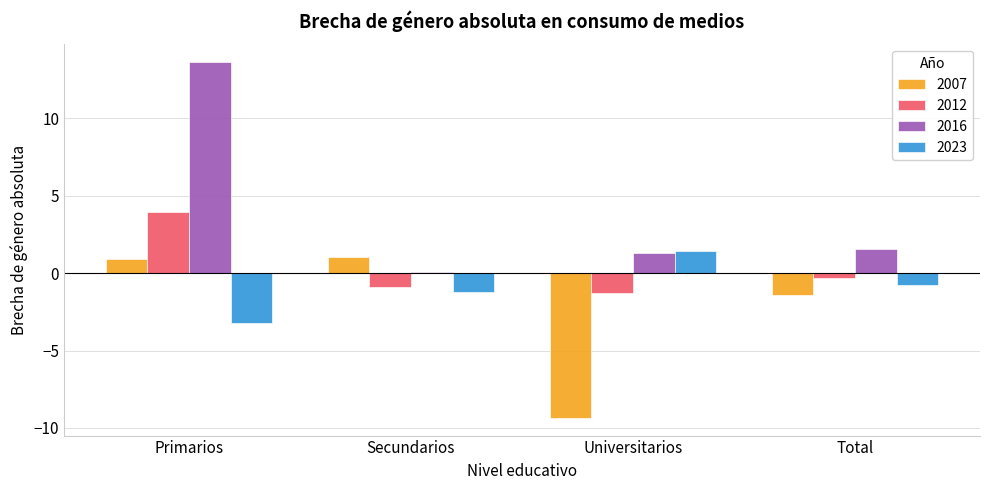

Is it true that 2012 equals 4.0 at Primarios?

True